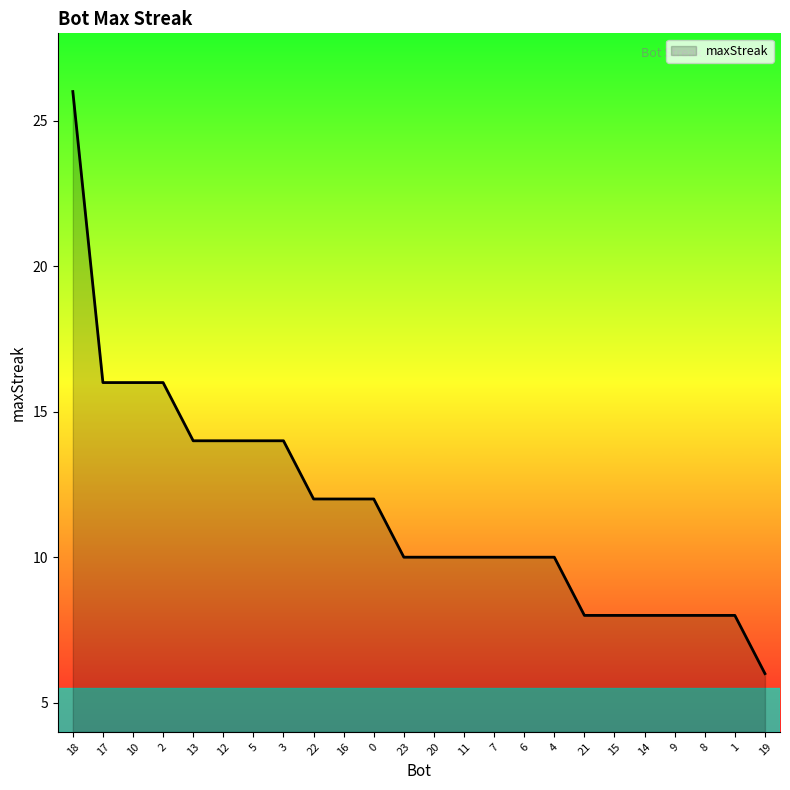

What is the minimum value shown in the chart?

6